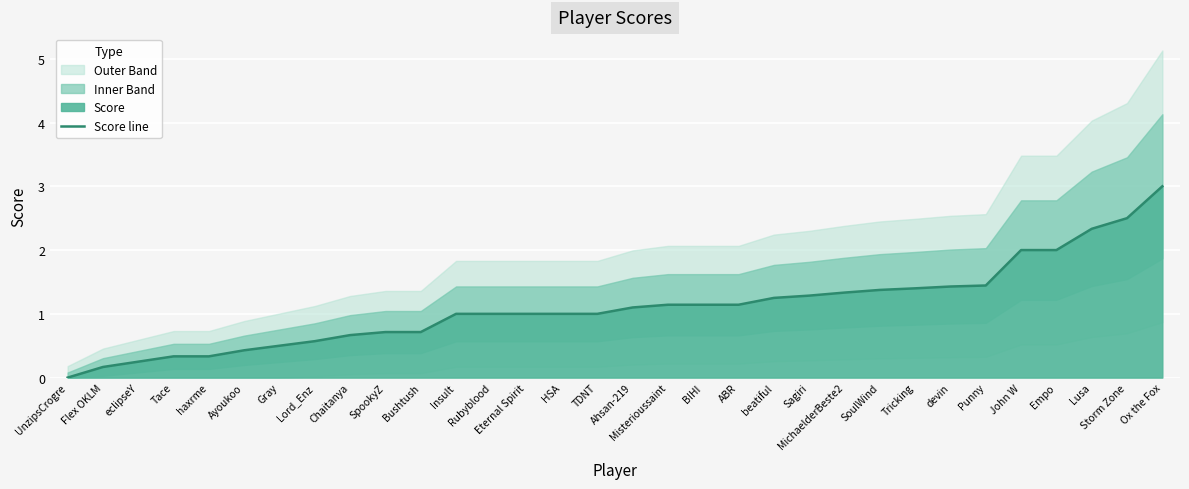

What is the greatest value displayed?

3.0